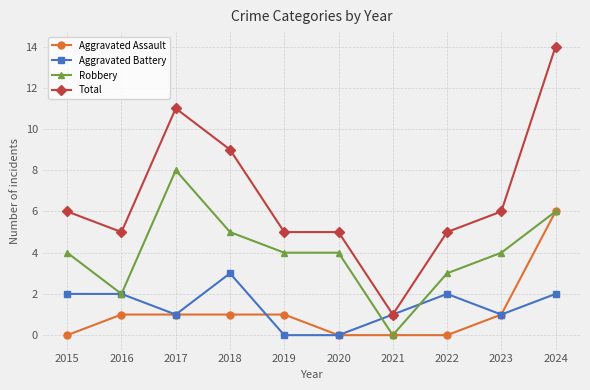

True or false: Robbery and Total intersect in this chart.

False